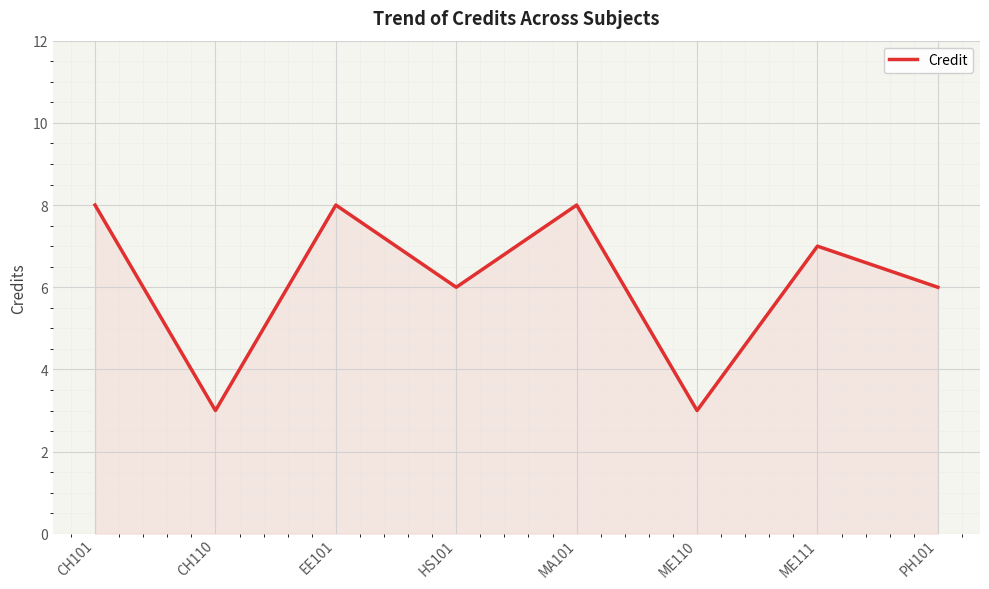

True or false: the data shows 2 at EE101.

False